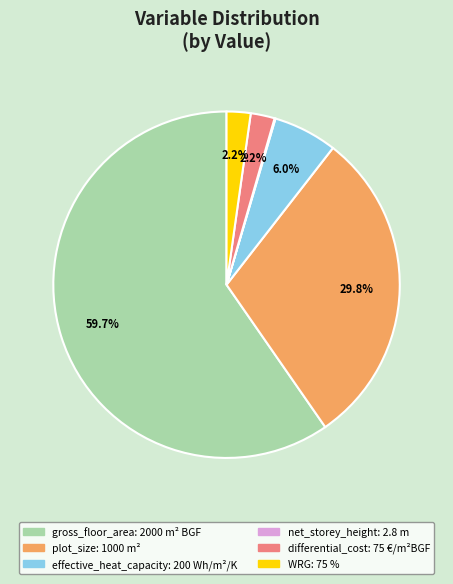

Does any single category account for the majority?

Yes